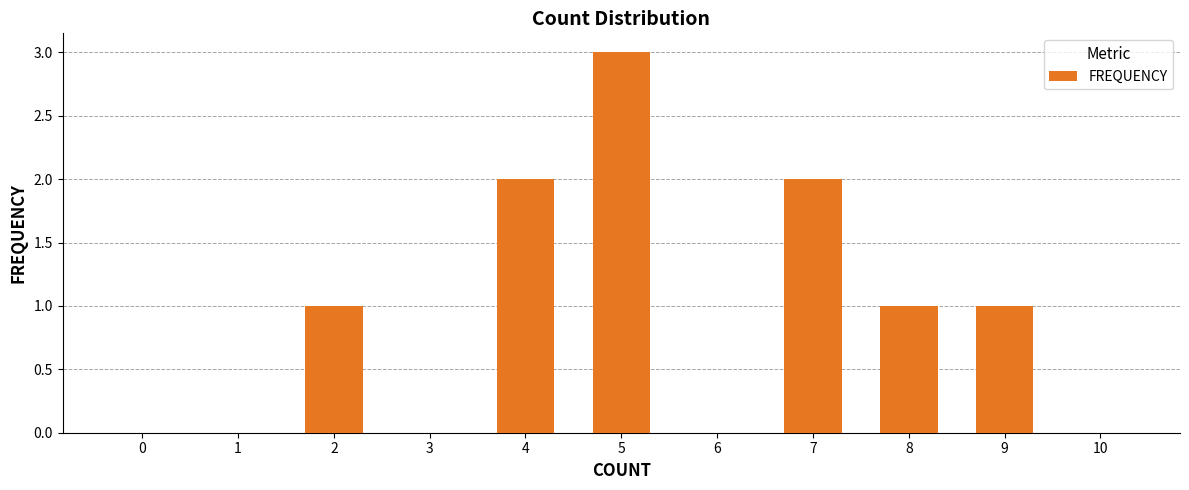

Are the bars horizontal?

No